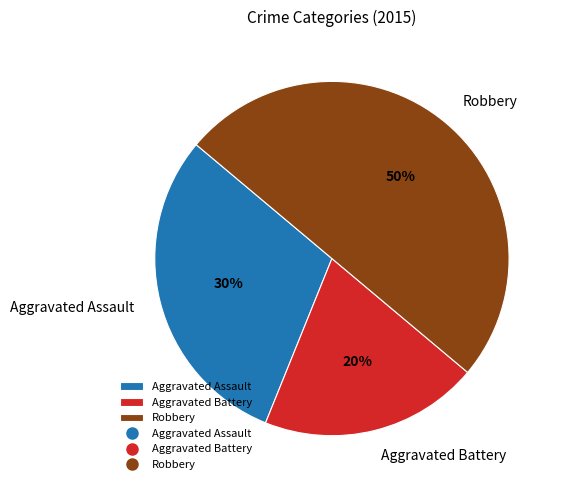

To the nearest percent, what is the difference between the largest and smallest slice percentages?

30%